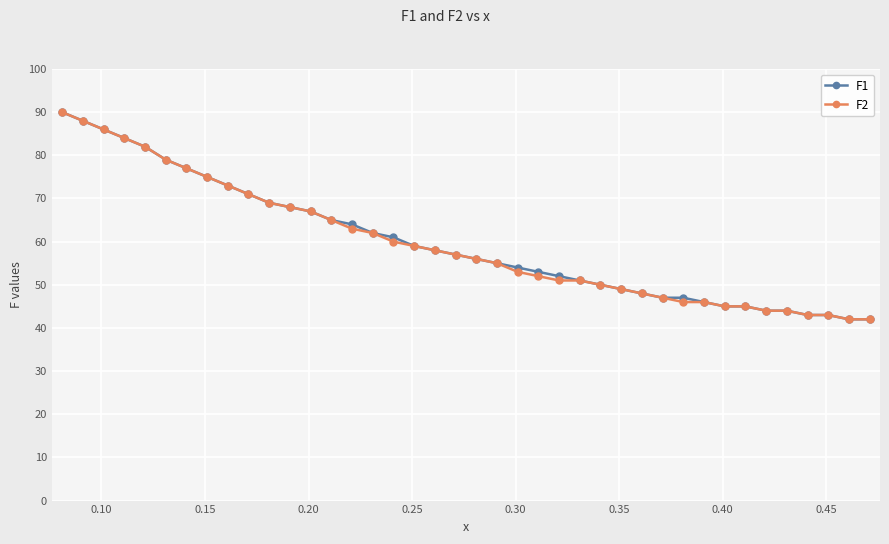

What is the lowest value of the F1 series?

42